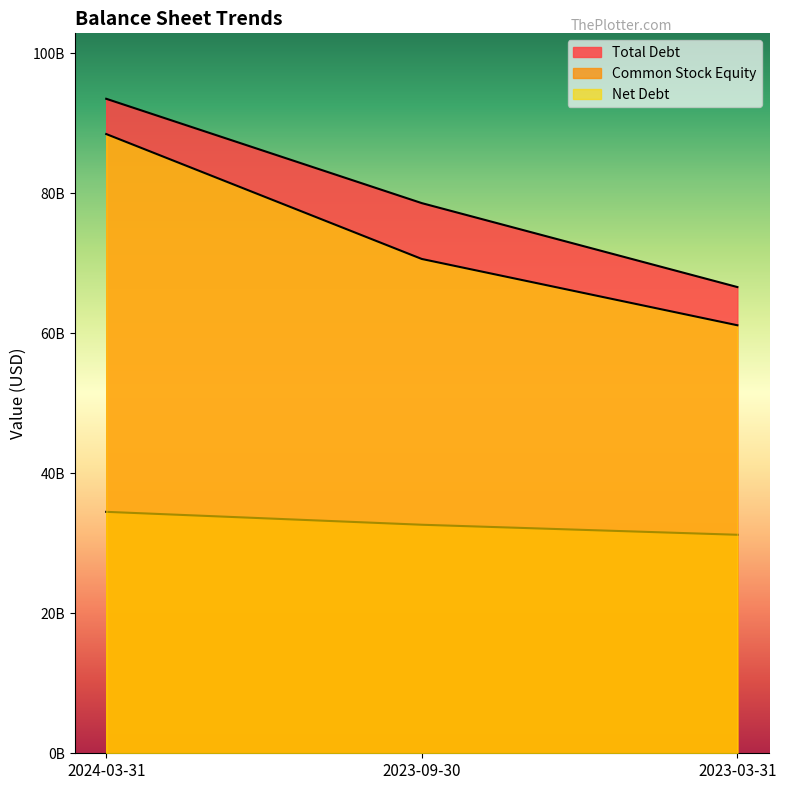

Where does the Net Debt series first go above 70625000000?

2024-03-31